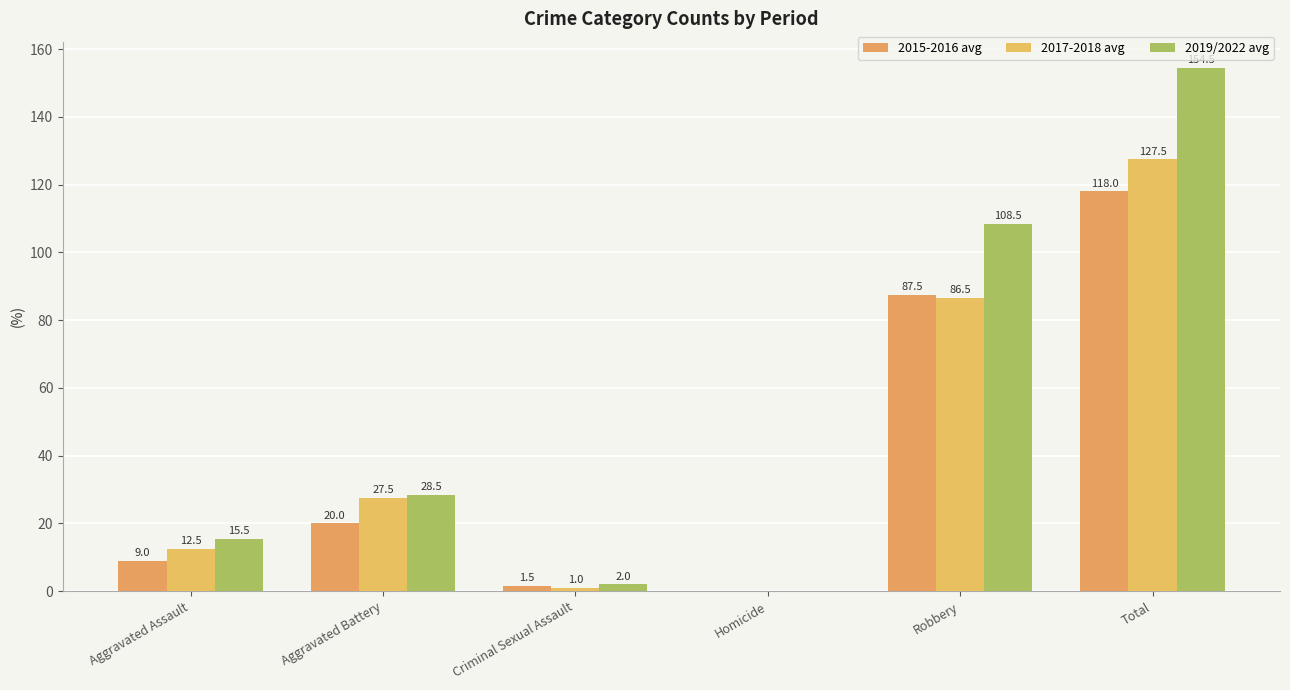

List the series in order of their peak value, highest first.

2019/2022 avg, 2017-2018 avg, 2015-2016 avg